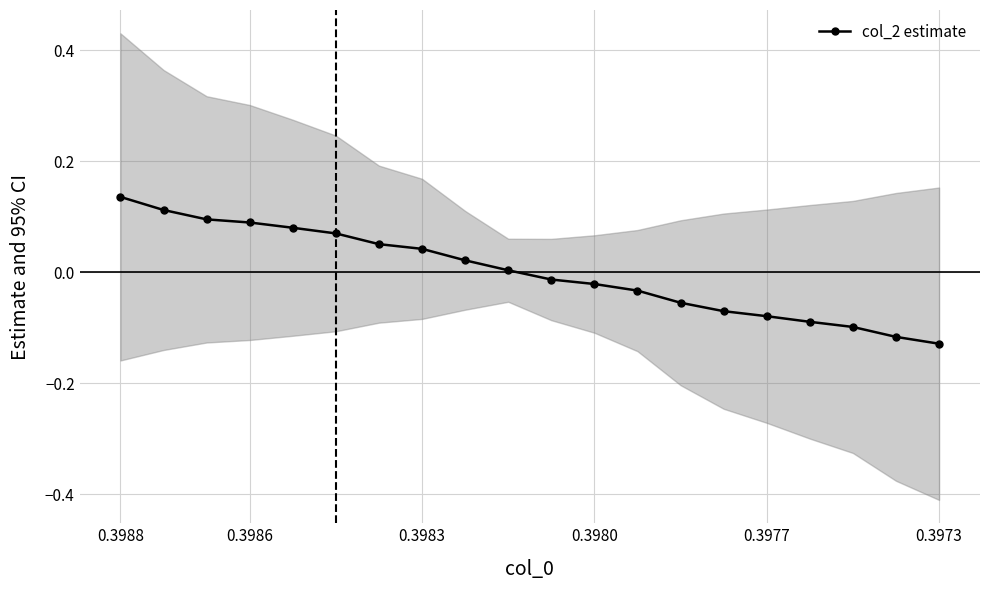

How many positive values are there?

10